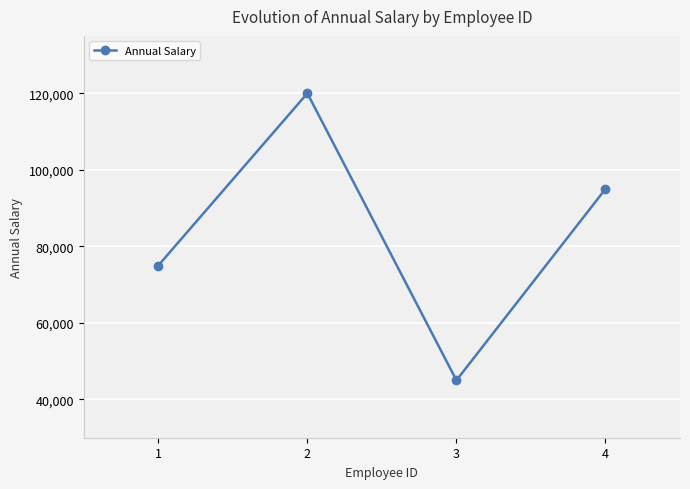

Does the chart display data point markers on the line(s)?

Yes